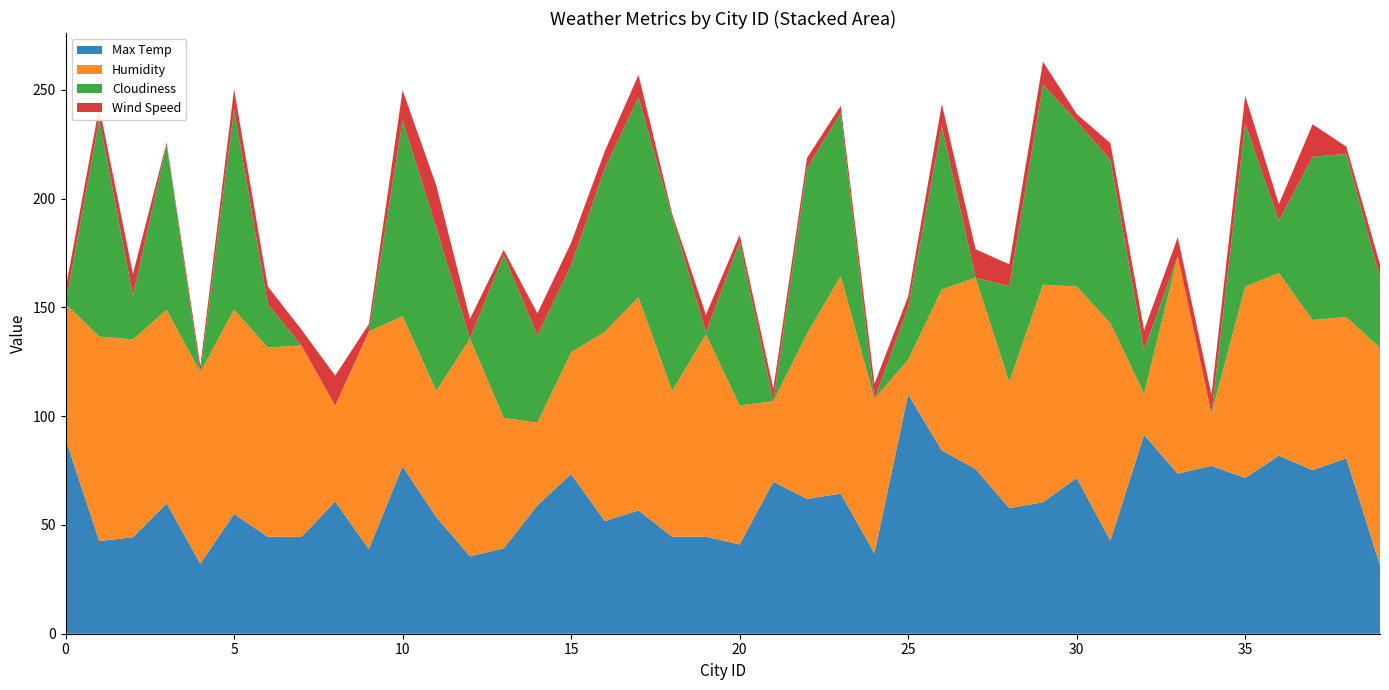

Reading left to right, list all the values displayed in this chart.

Max Temp: 89.6	42.6	44.3	59.9	32.2	55.0	44.6	44.5	60.8	38.9	77.0	53.6	35.6	39.2	59.0	73.4	51.8	56.6	44.6	44.6	41.0	69.8	62.0	64.4	36.9	110.0	84.2	75.7	57.7	60.4	71.6	42.8	91.4	73.6	77.2	71.6	81.8	75.2	80.6	31.4
Humidity: 62.0	94.0	91.0	89.0	88.0	94.0	87.0	88.0	44.0	100.0	69.0	58.0	100.0	60.0	38.0	56.0	87.0	98.0	67.0	93.0	64.0	37.0	76.0	100.0	71.0	16.0	74.0	88.0	58.0	100.0	88.0	100.0	19.0	100.0	24.0	88.0	84.0	69.0	65.0	100.0
Cloudiness: 0.0	100.0	20.0	76.0	0.0	92.0	20.0	0.0	0.0	0.0	90.0	75.0	0.0	75.0	40.0	40.0	75.0	92.0	80.0	1.0	75.0	0.0	76.0	75.0	0.0	24.0	75.0	0.0	44.0	92.0	76.0	75.0	20.0	0.0	0.0	75.0	24.0	75.0	75.0	32.0
Wind Speed: 6.9	5.6	10.1	0.9	3.0	9.3	8.1	7.3	13.9	3.4	13.9	19.5	9.2	2.2	10.3	10.3	8.1	10.2	1.4	8.1	3.4	5.8	4.7	3.3	7.0	5.0	10.3	13.0	10.1	10.6	3.4	7.8	9.2	8.7	8.7	12.8	7.7	15.0	3.4	6.3